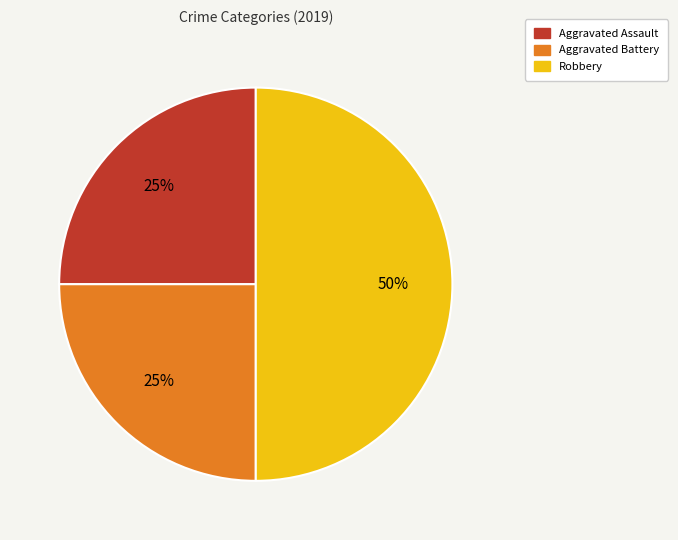

Between Robbery and Aggravated Battery, which is larger?

Robbery